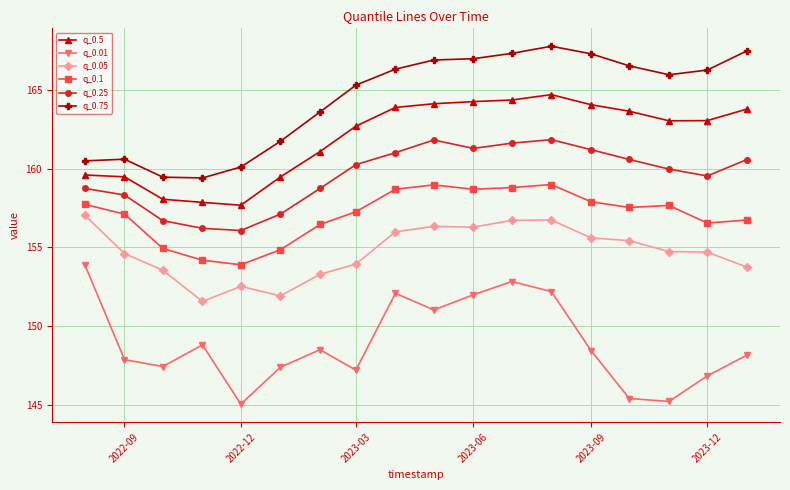

What is the minimum value shown in the chart?

145.0